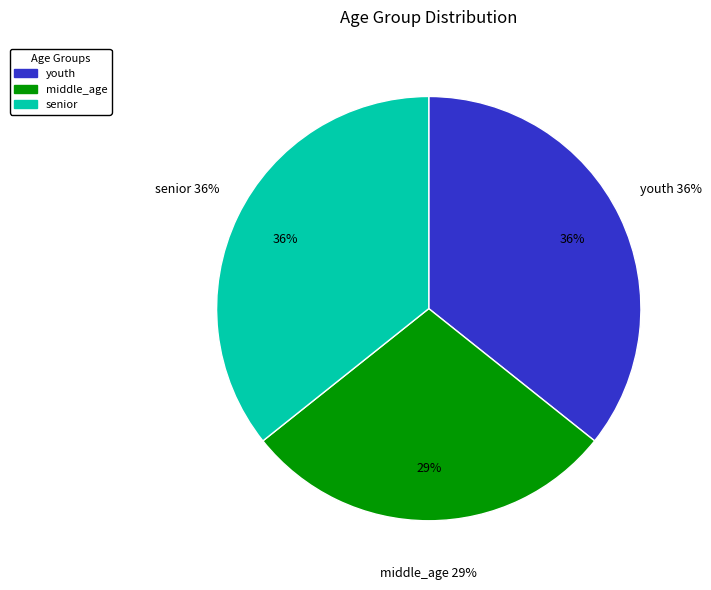

Does senior account for over 50% of the chart?

No